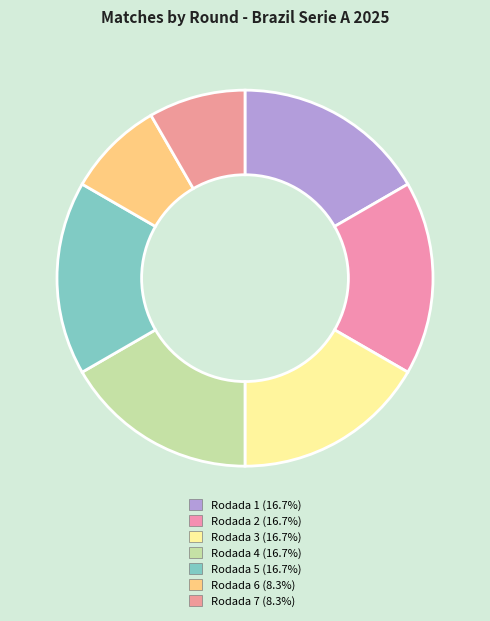

Is it true that Rodada 7 is 18% of the pie?

False